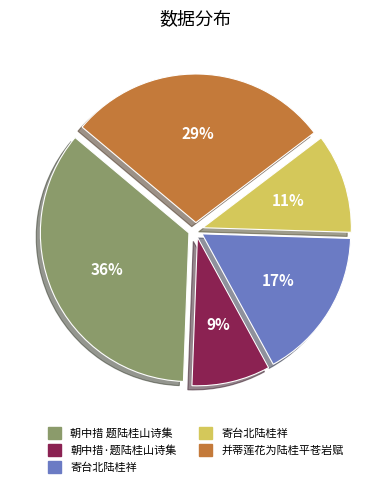

To the nearest percent, what is the average slice percentage?

20%